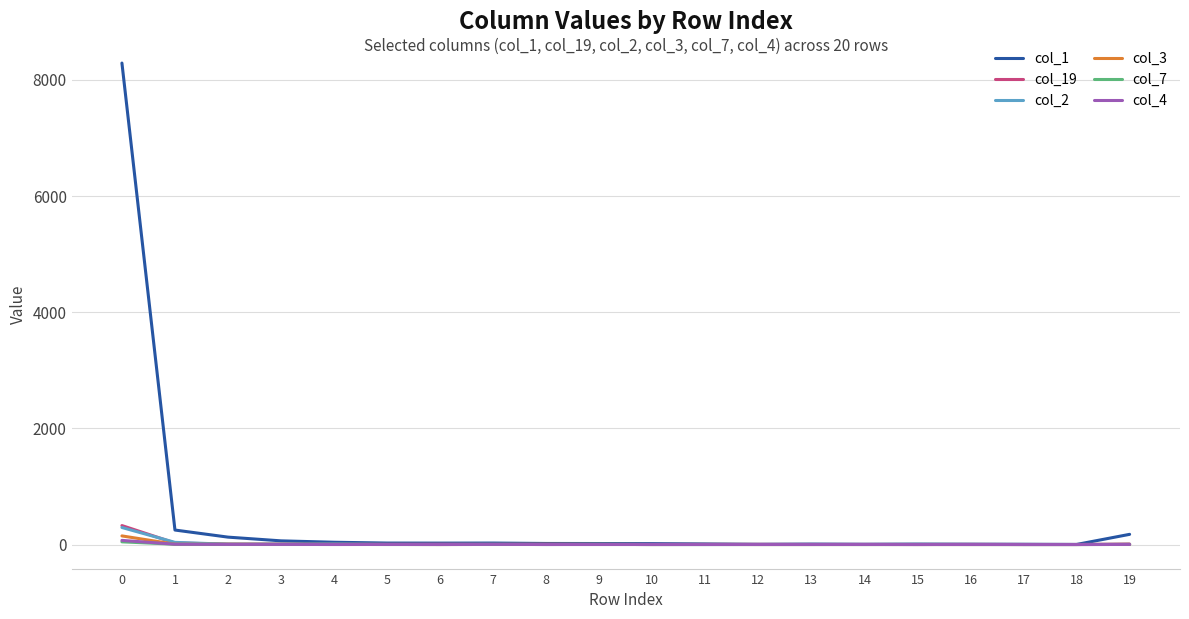

What is the greatest value displayed?

8285